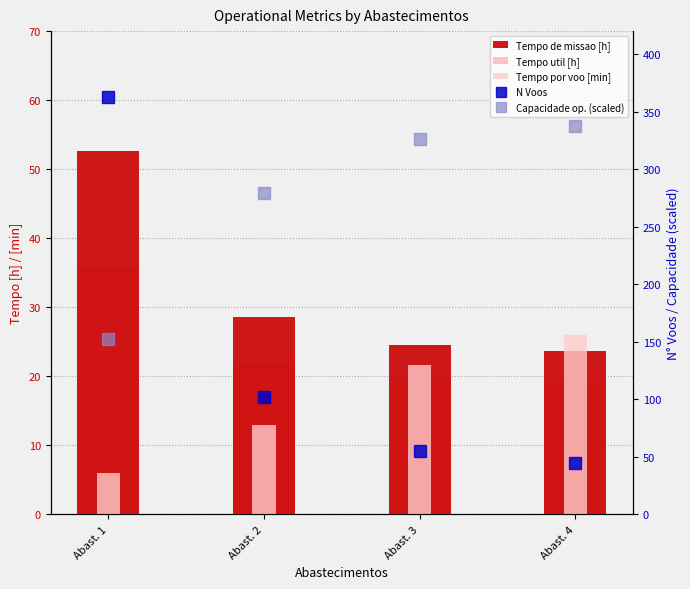

Between Abast. 2 and Abast. 1, which is larger?

Abast. 1